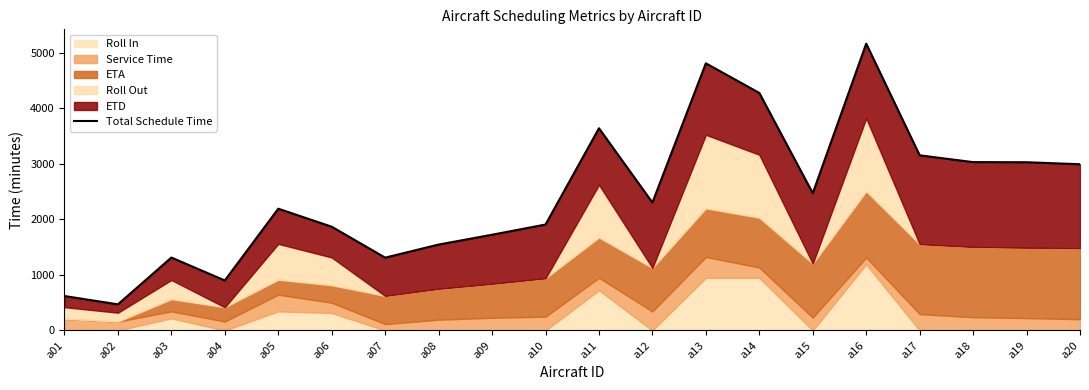

Count the number of categories in the chart.

20